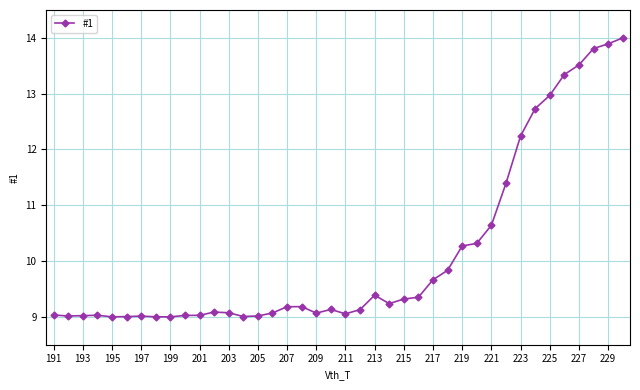

What is the difference between the second highest and second lowest values?

4.9